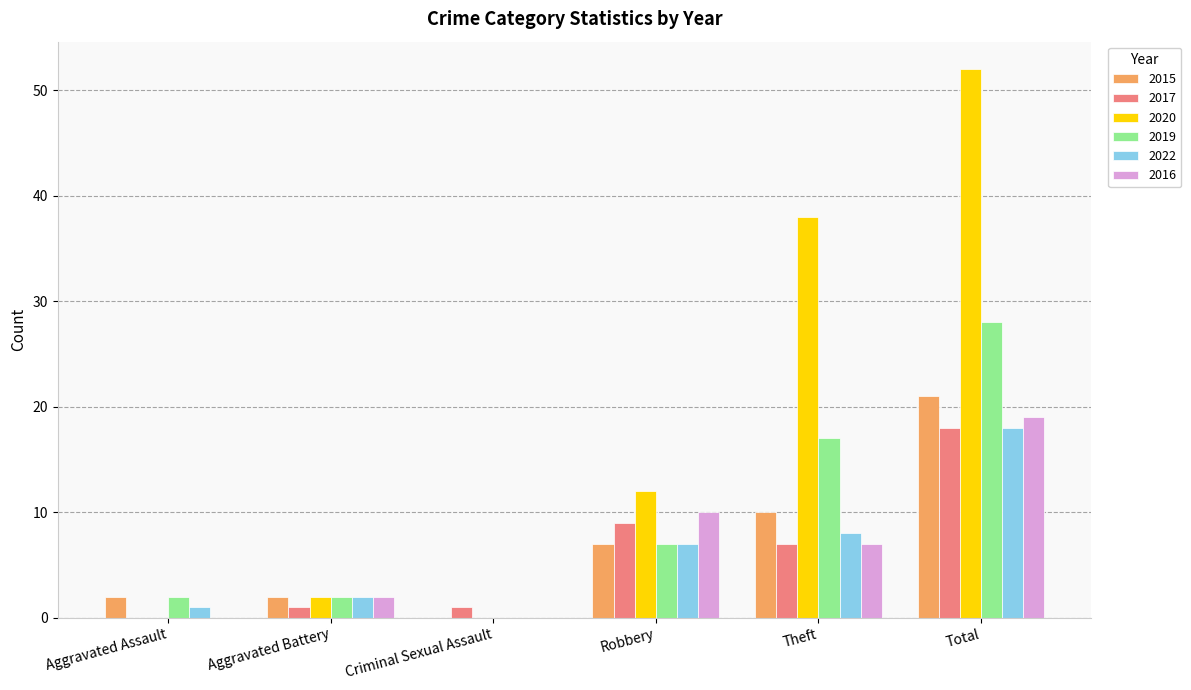

What is the sum of all 2015 values?

42